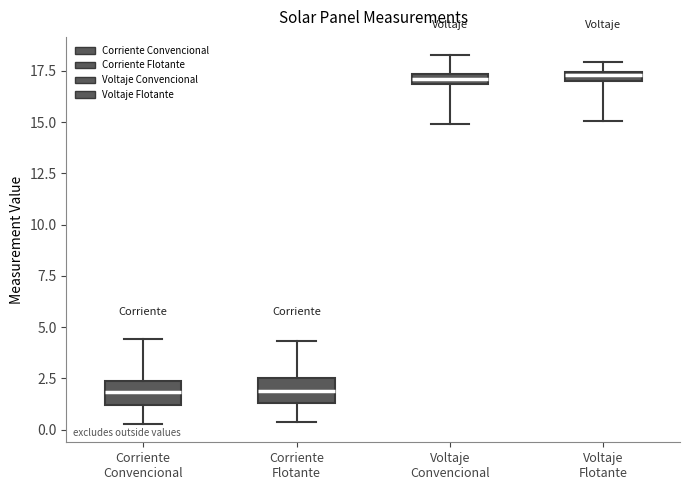

Where is the lower edge of the box for Voltaje Convencional on the y-axis? The values are not printed on the chart, so give them approximately, as read against the axis.

17.0